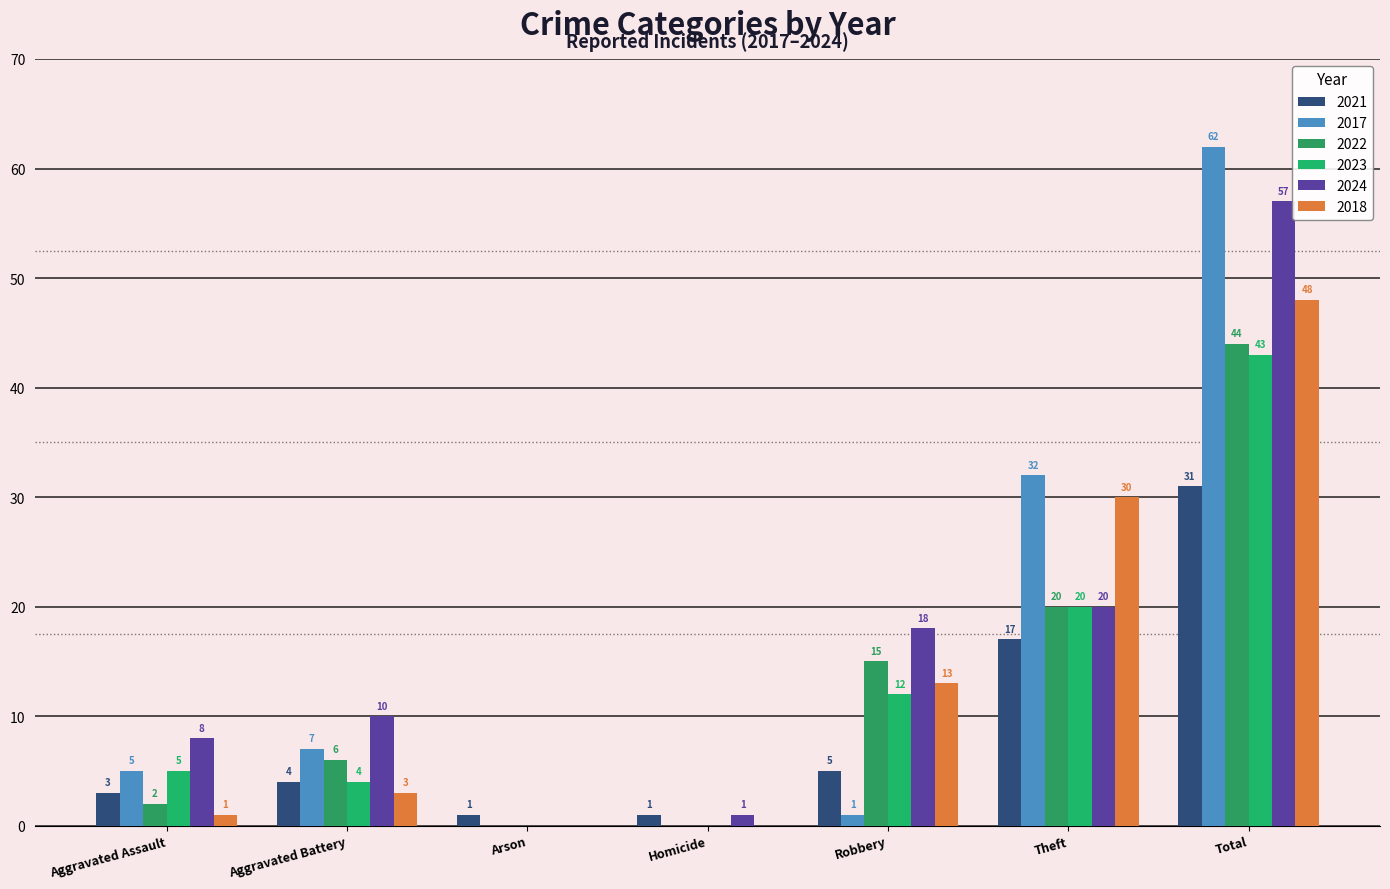

Are the bars horizontal?

No